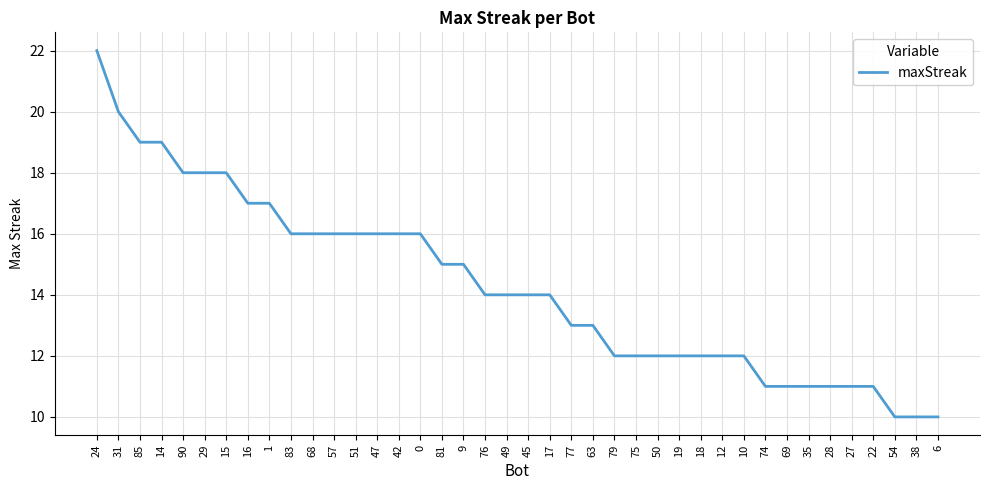

What is the approximate value at 6, to the nearest 5?

10